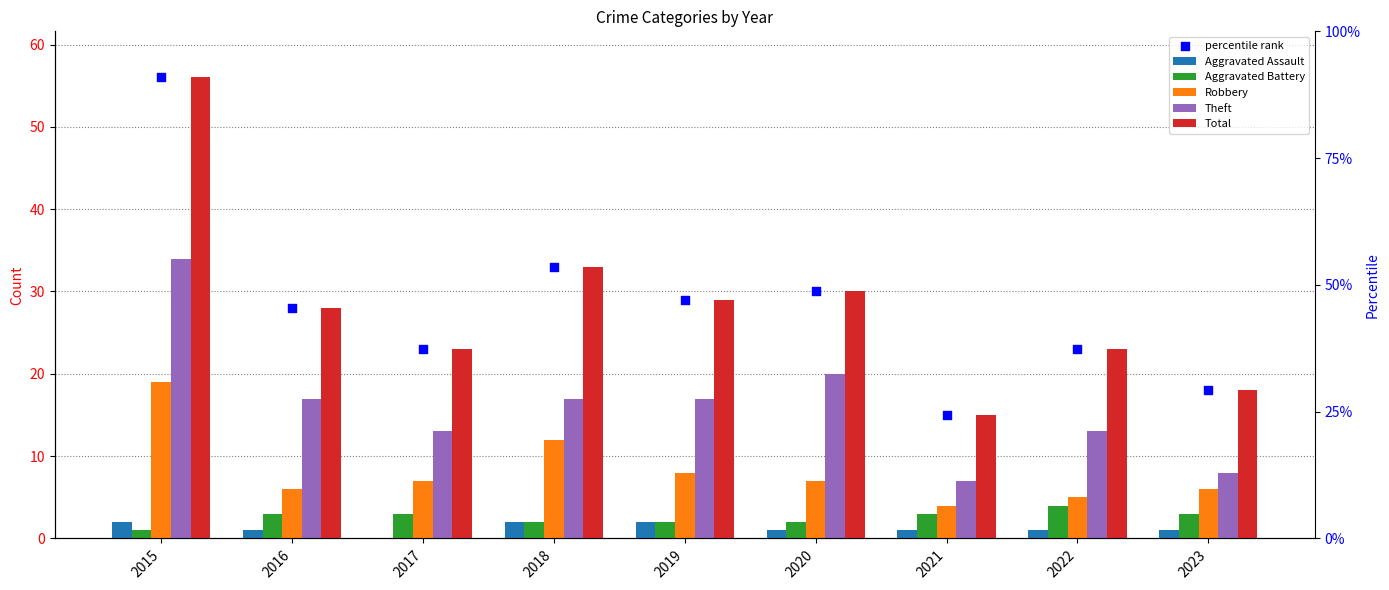

At which category is the sum across all series the highest?

2015